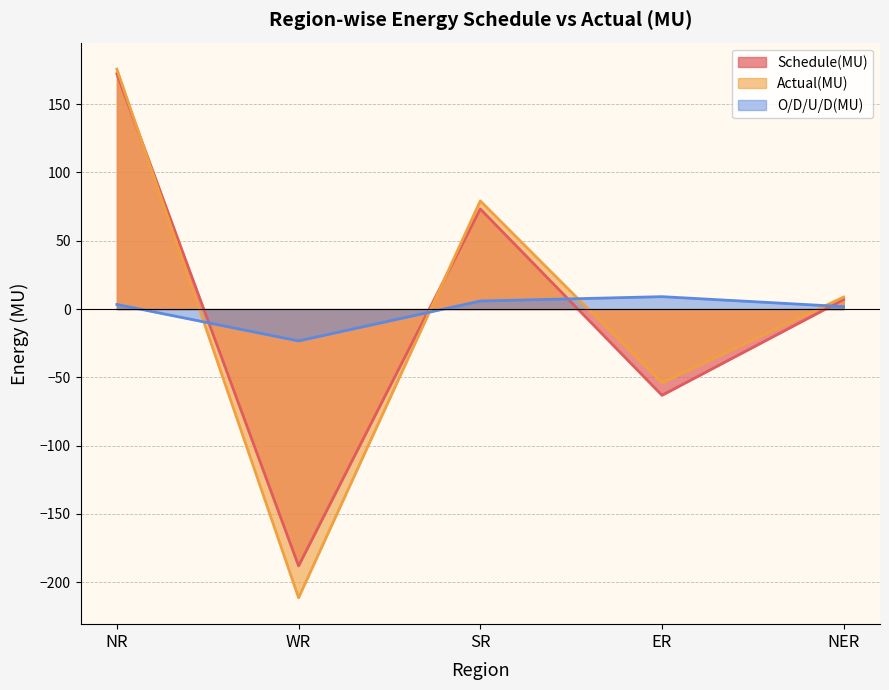

What is the difference between the Schedule(MU) values at NER and ER?

70.1